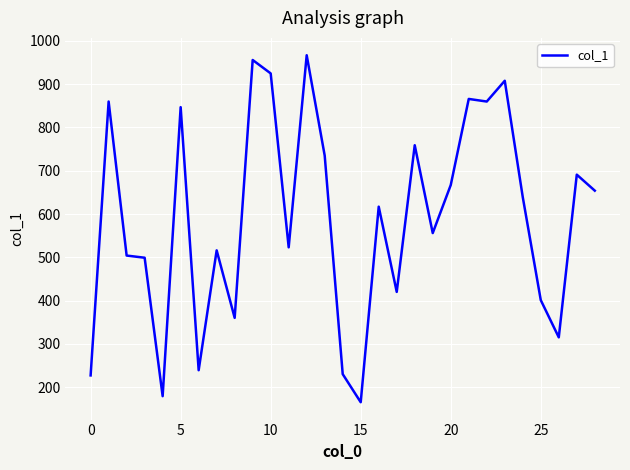

What is the difference between the second highest and minimum values?

791